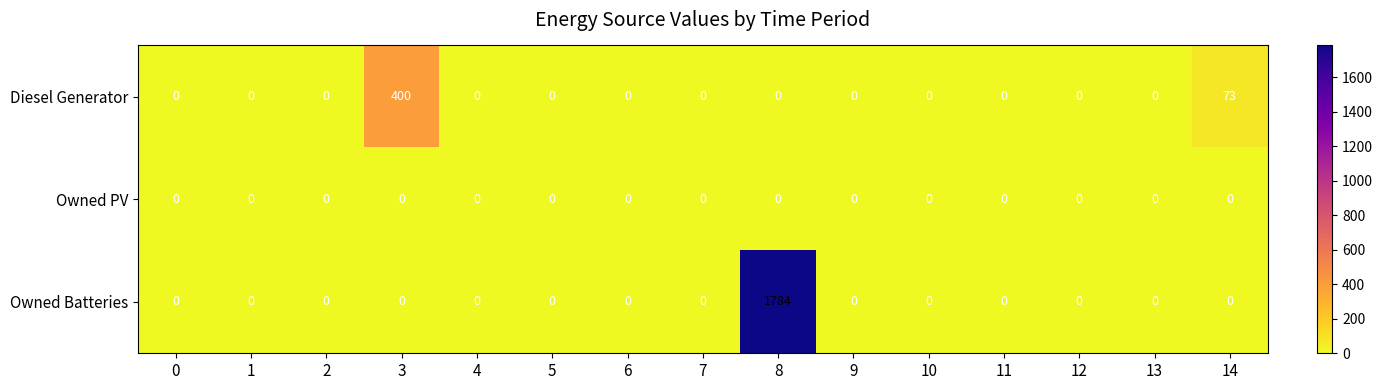

What is the average value of the Owned Batteries series?

119